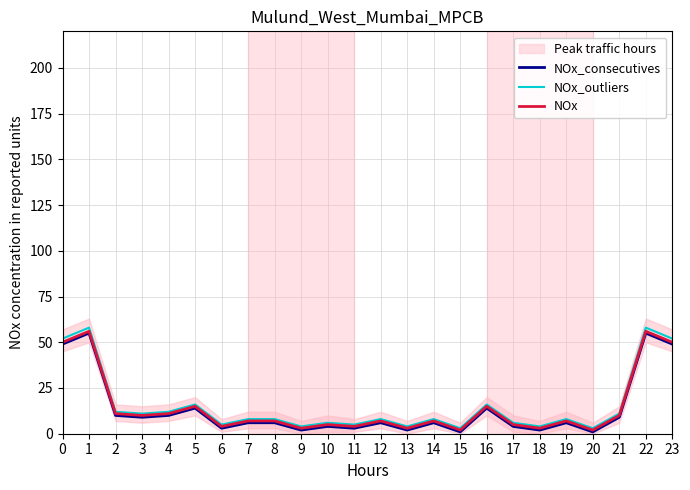

At which label does NOx_consecutives reach its peak?

1